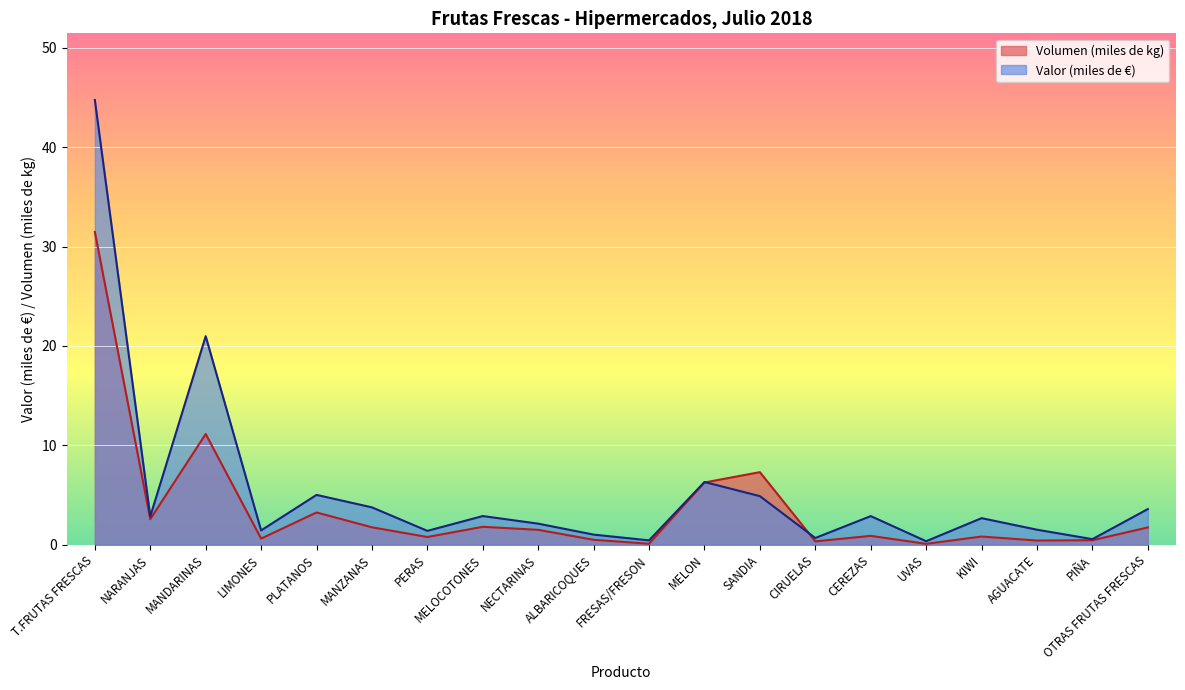

At which label does Valor (miles de €) reach its minimum?

UVAS